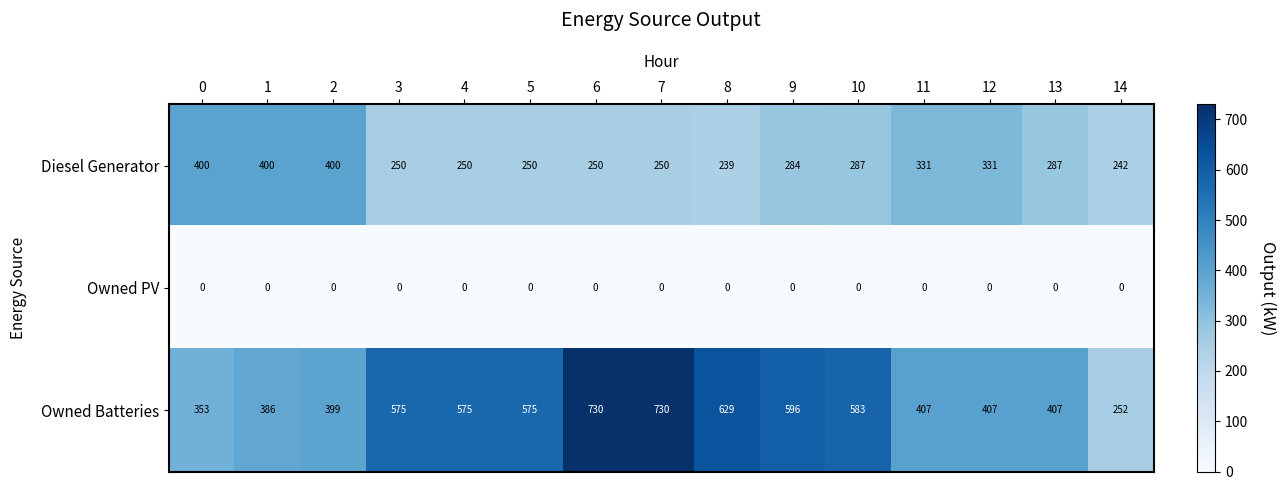

Which series has the largest range (max minus min)?

Owned Batteries